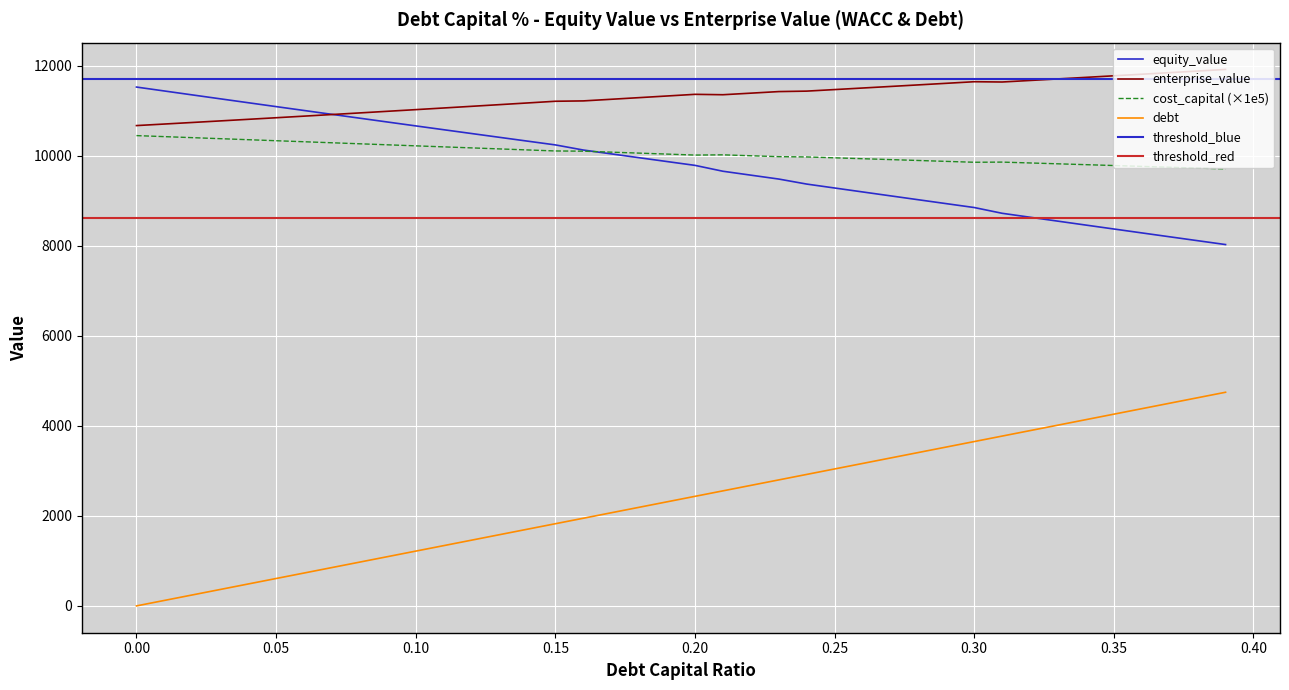

What is the greatest value displayed?

11912.7